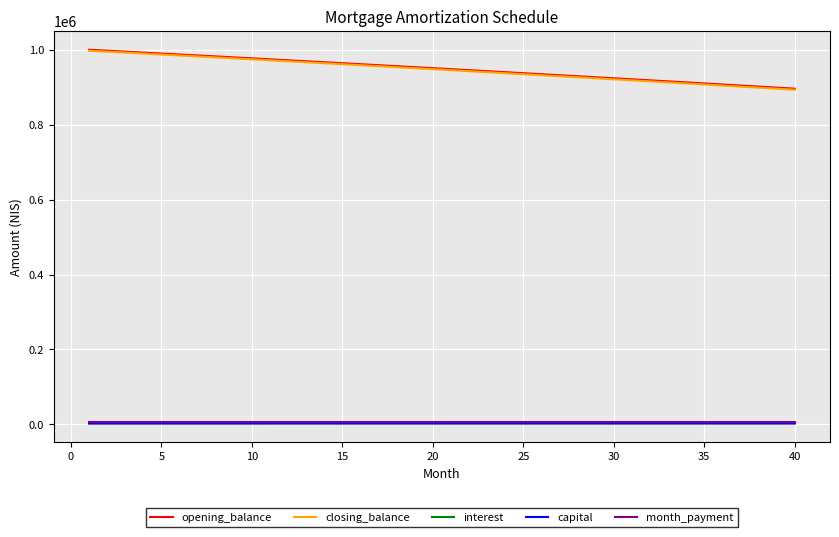

True or false: interest and opening_balance cross at least once.

False